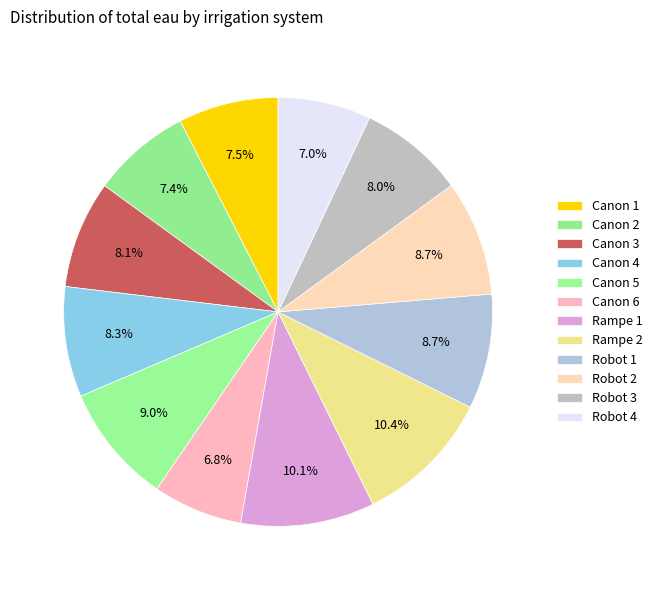

How many slices are in this pie chart?

12